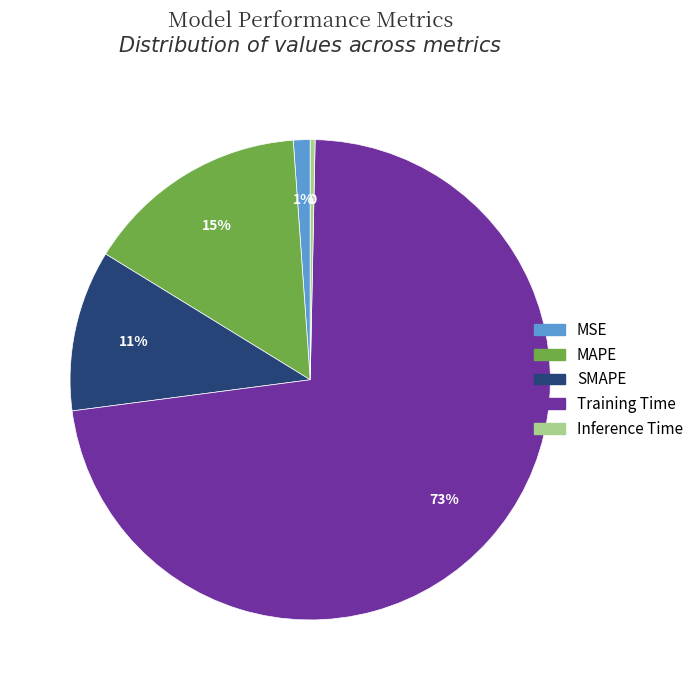

Count the number of slices in the pie.

5